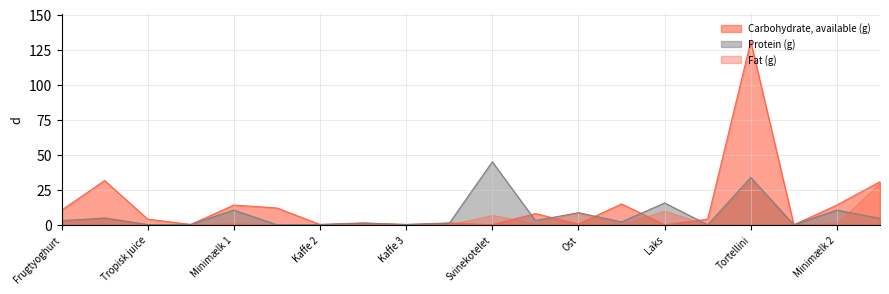

Rank the series by their average value, from lowest to highest.

Fat (g), Protein (g), Carbohydrate, available (g)